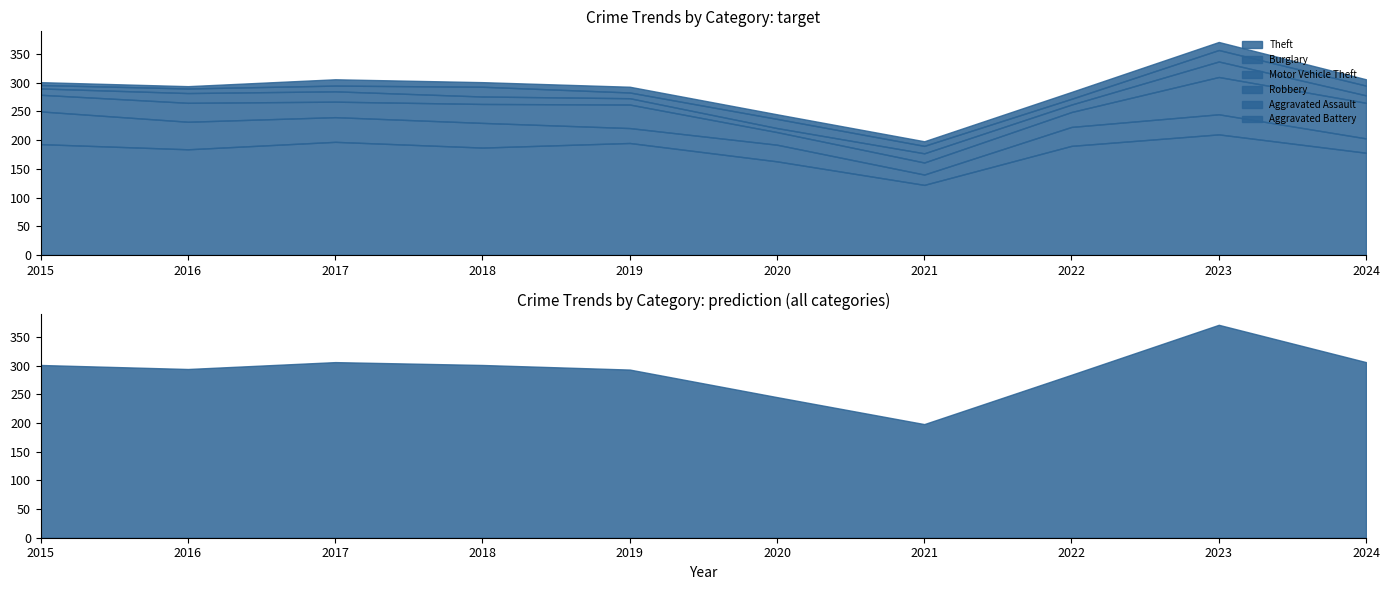

Reading right to left, extract all data points from this chart.

Theft: 178	210	190	122	163	195	187	197	184	193
Burglary: 25	35	33	18	29	26	43	43	48	57
Motor Vehicle Theft: 62	65	26	21	22	41	33	27	33	29
Robbery: 13	27	13	16	7	11	13	18	17	11
Aggravated Assault: 17	20	10	13	16	10	17	10	8	6
Aggravated Battery: 11	14	12	8	8	10	8	11	4	5